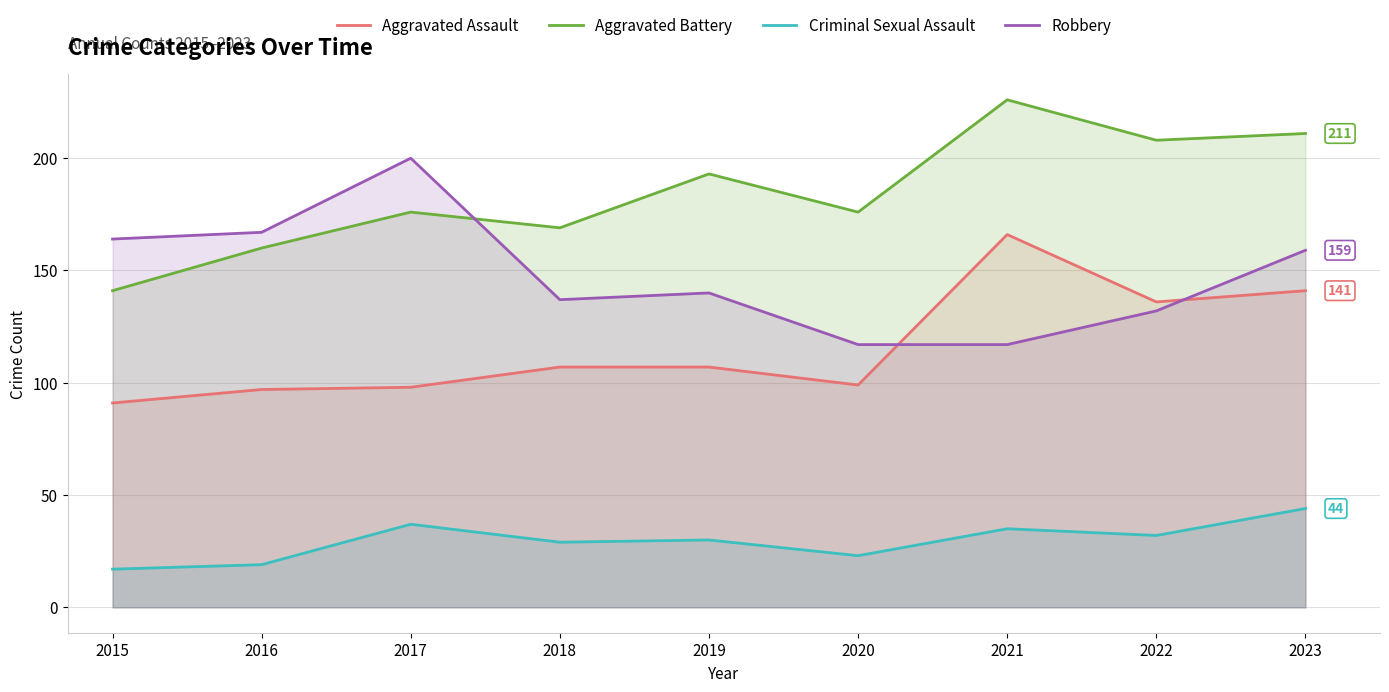

Is it true that Aggravated Battery equals 320 at 2022?

False